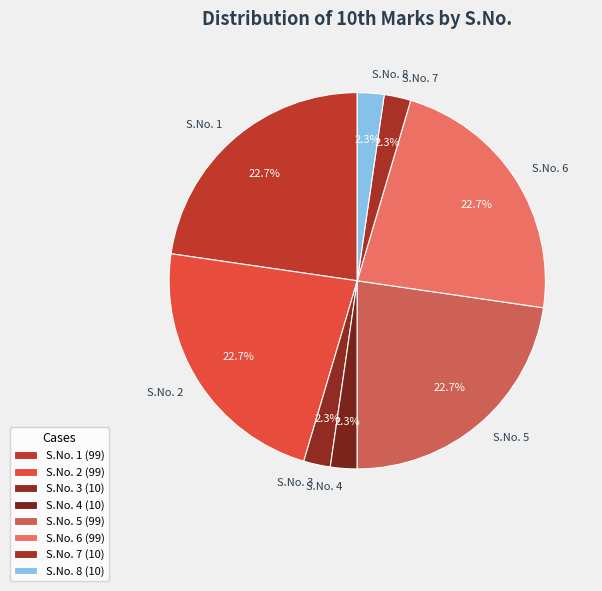

What is the ratio of the value at S.No. 2 to the value at S.No. 5?

1.0